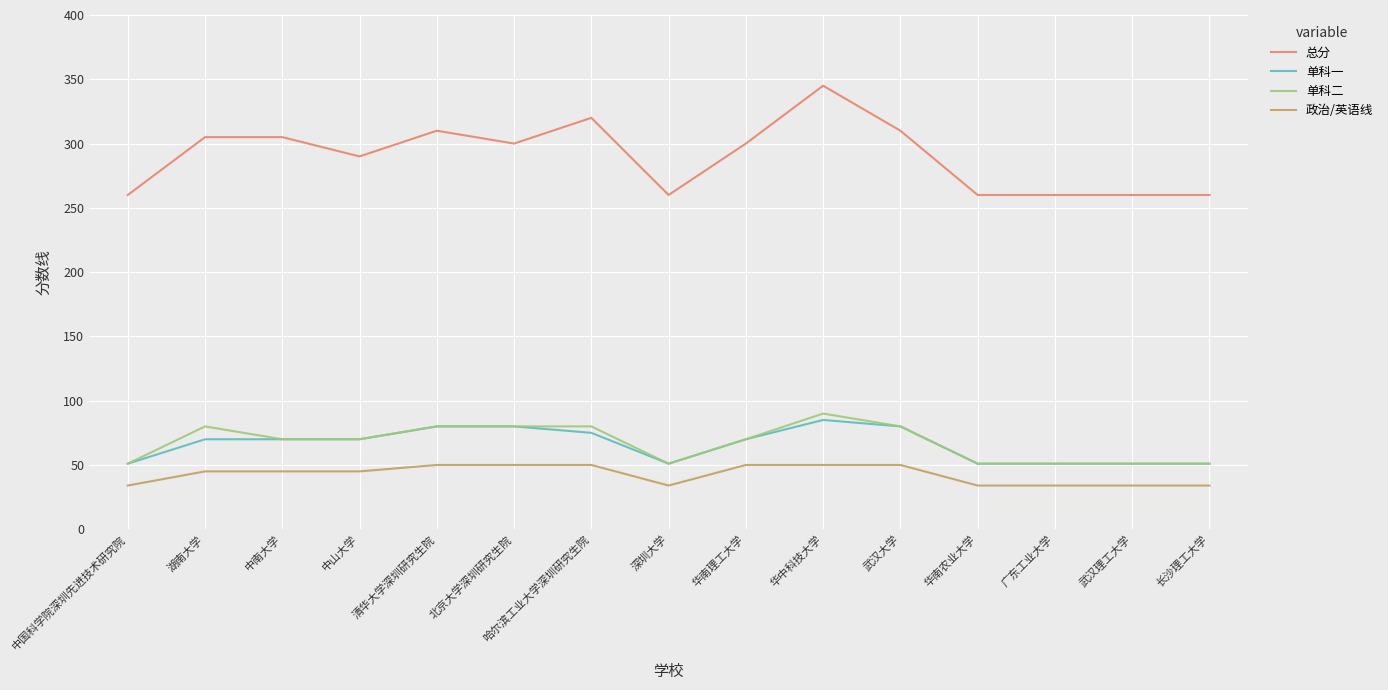

Reading left to right, transcribe all the data shown in this chart.

总分: 中国科学院深圳先进技术研究院=260	湖南大学=305	中南大学=305	中山大学=290	清华大学深圳研究生院=310	北京大学深圳研究生院=300	哈尔滨工业大学深圳研究生院=320	深圳大学=260	华南理工大学=300	华中科技大学=345	武汉大学=310	华南农业大学=260	广东工业大学=260	武汉理工大学=260	长沙理工大学=260
单科一: 中国科学院深圳先进技术研究院=51	湖南大学=70	中南大学=70	中山大学=70	清华大学深圳研究生院=80	北京大学深圳研究生院=80	哈尔滨工业大学深圳研究生院=75	深圳大学=51	华南理工大学=70	华中科技大学=85	武汉大学=80	华南农业大学=51	广东工业大学=51	武汉理工大学=51	长沙理工大学=51
单科二: 中国科学院深圳先进技术研究院=51	湖南大学=80	中南大学=70	中山大学=70	清华大学深圳研究生院=80	北京大学深圳研究生院=80	哈尔滨工业大学深圳研究生院=80	深圳大学=51	华南理工大学=70	华中科技大学=90	武汉大学=80	华南农业大学=51	广东工业大学=51	武汉理工大学=51	长沙理工大学=51
政治/英语线: 中国科学院深圳先进技术研究院=34	湖南大学=45	中南大学=45	中山大学=45	清华大学深圳研究生院=50	北京大学深圳研究生院=50	哈尔滨工业大学深圳研究生院=50	深圳大学=34	华南理工大学=50	华中科技大学=50	武汉大学=50	华南农业大学=34	广东工业大学=34	武汉理工大学=34	长沙理工大学=34